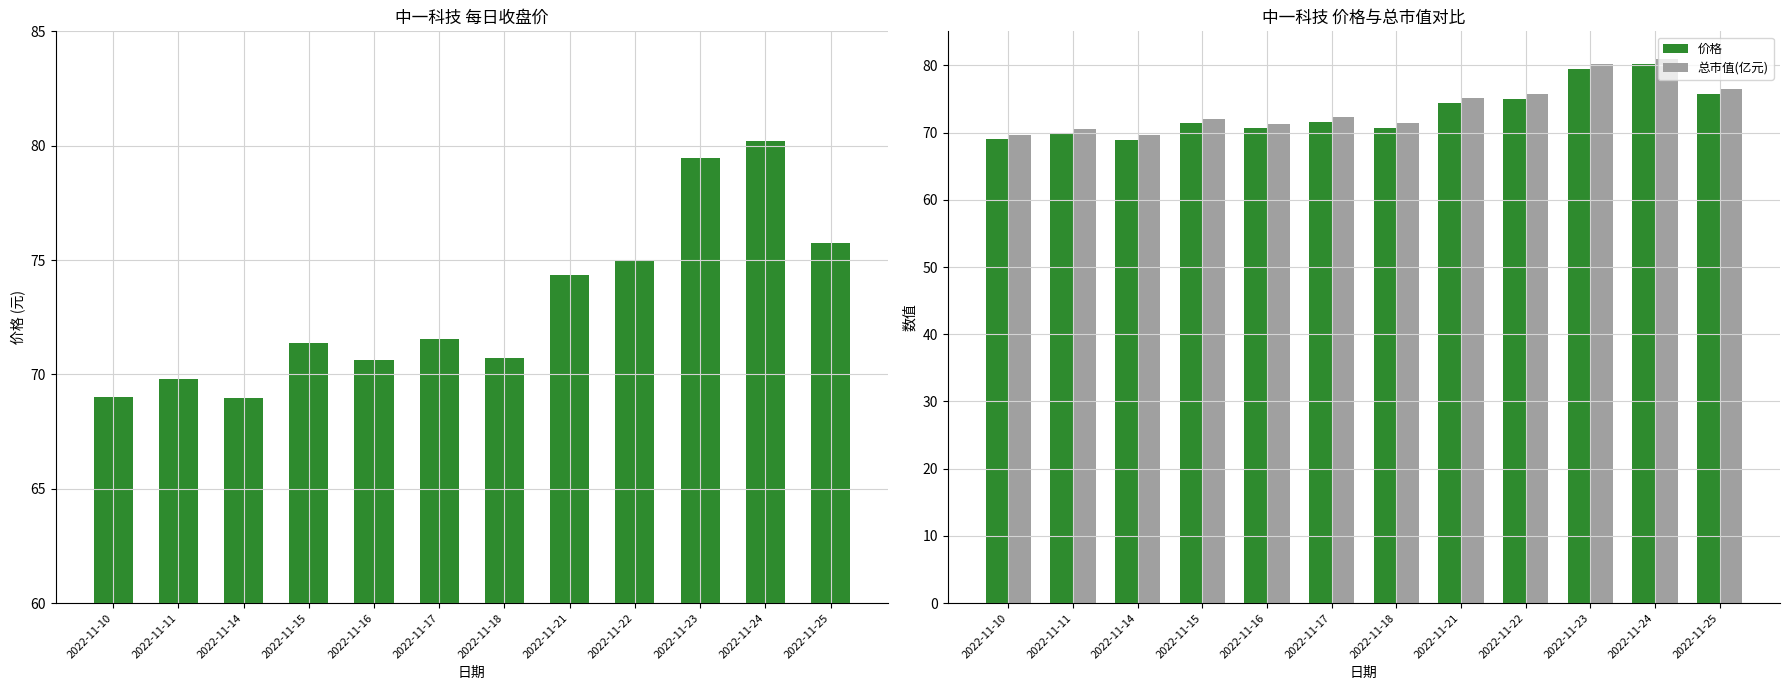

Which series has the largest total across all categories?

总市值(亿元)